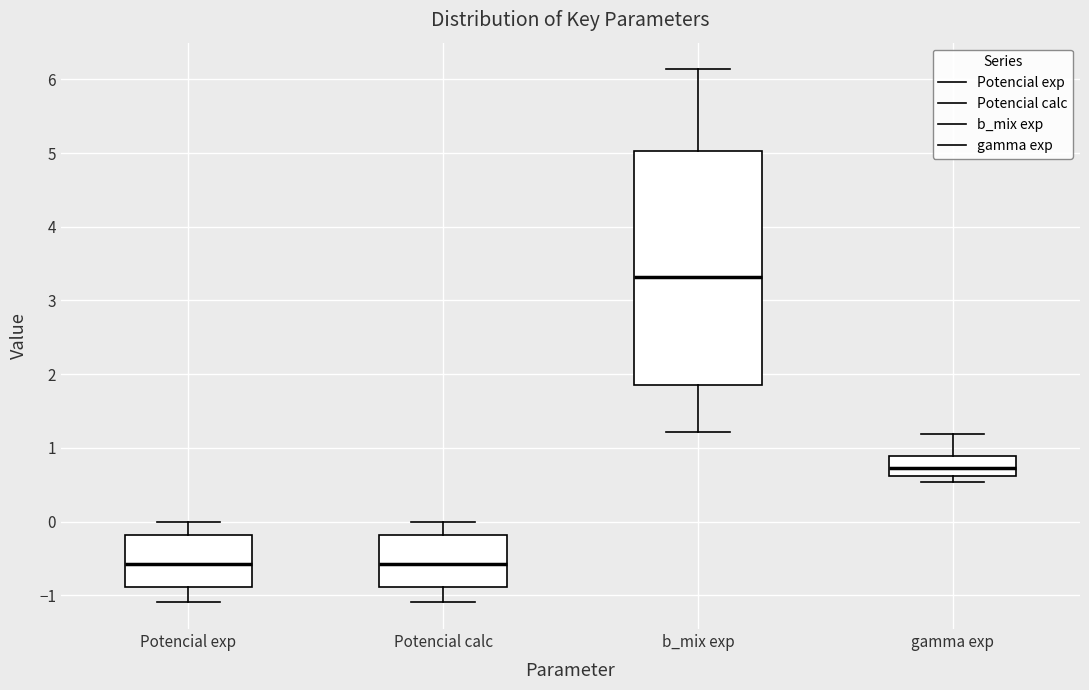

Reading left to right, read every box against the y-axis: the position of its median line, the range the box covers, and the ends of its whiskers. The values are not printed on the chart, so give them approximately, as read against the axis.

Potencial exp: median -0.6, box -0.9 to -0.2, whiskers -1.1 to 0.0
Potencial calc: median -0.6, box -0.9 to -0.2, whiskers -1.1 to 0.0
b_mix exp: median 3.3, box 1.9 to 5.0, whiskers 1.2 to 6.1
gamma exp: median 0.7, box 0.6 to 0.9, whiskers 0.5 to 1.2